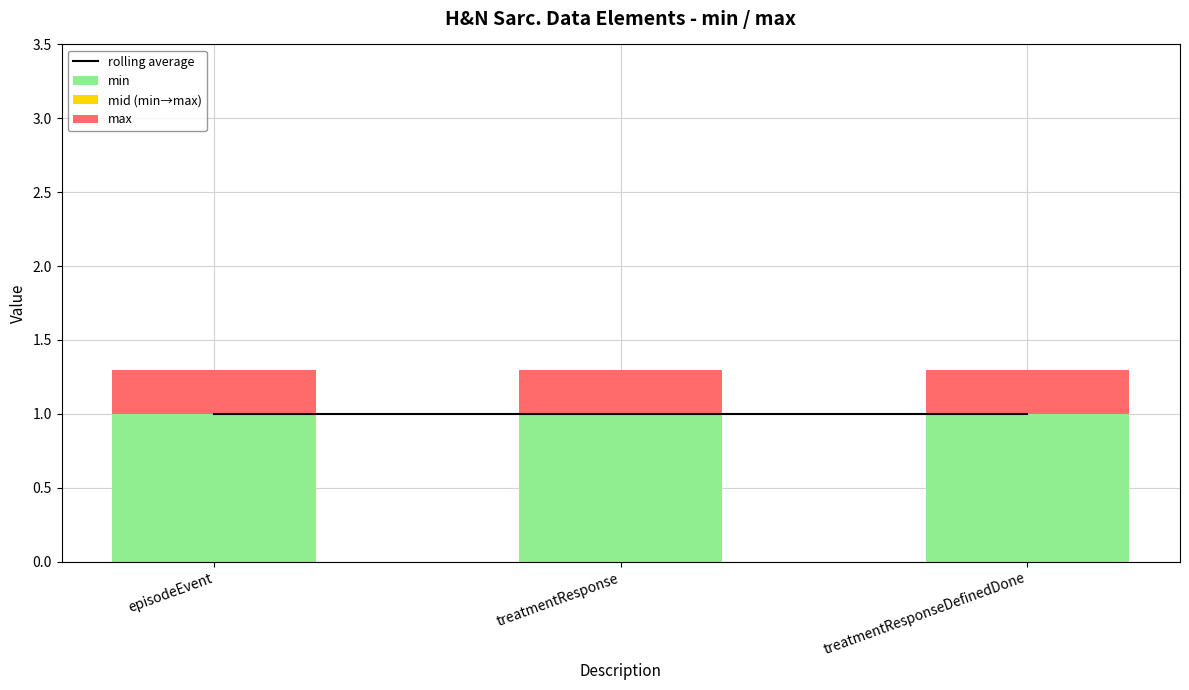

Between treatmentResponse and episodeEvent, which is larger?

treatmentResponse